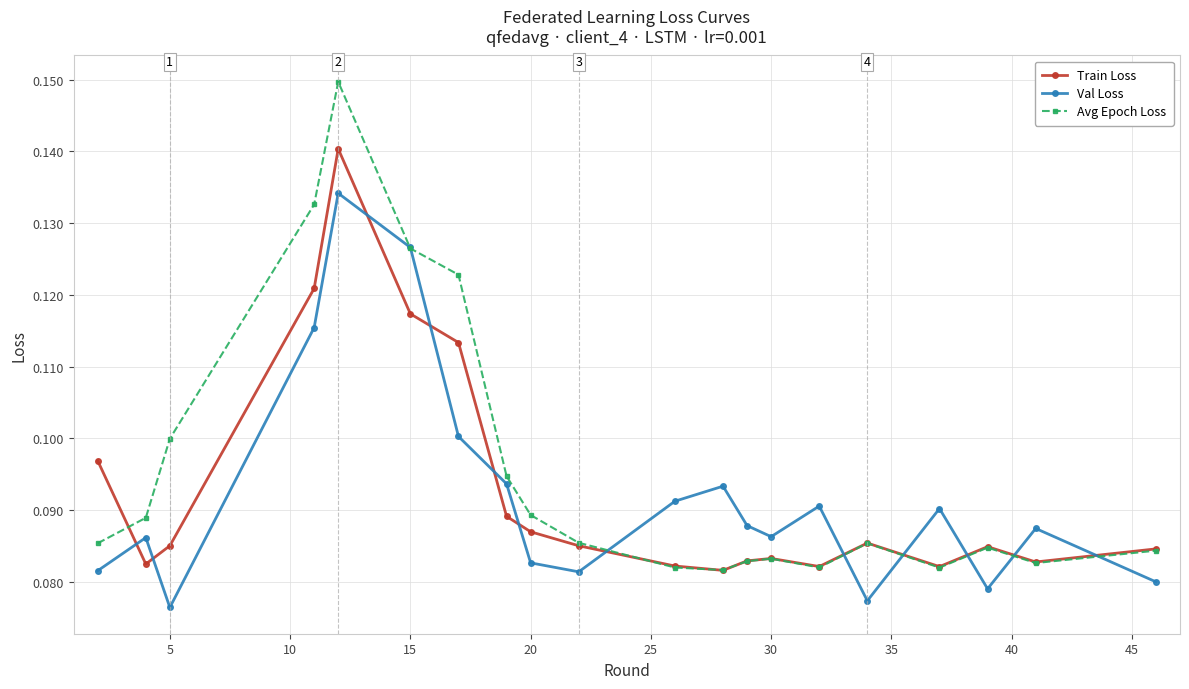

Is this an area chart (filled region under the line)?

No